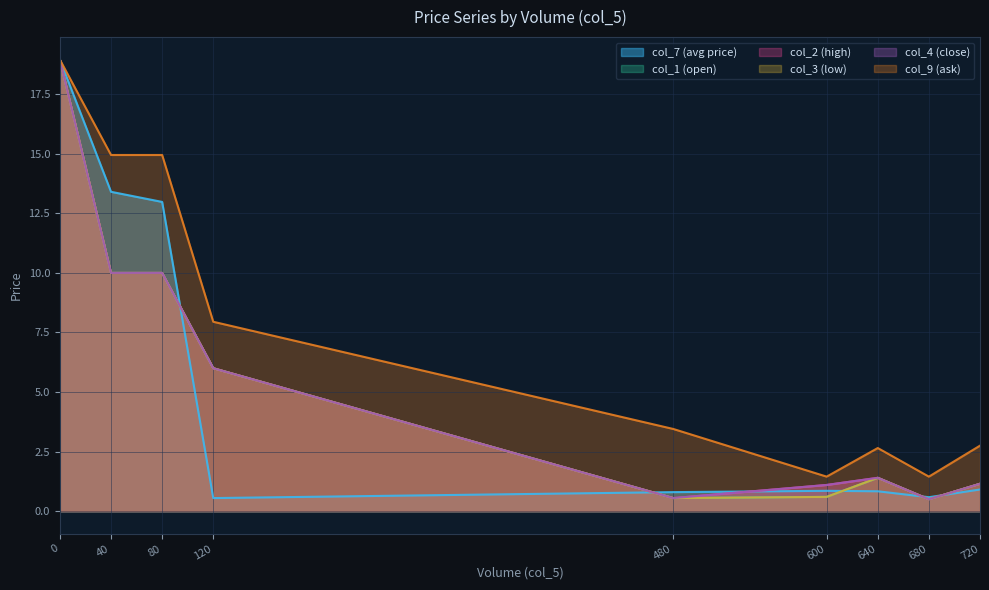

True or false: col_2 (high) has more than 0 interior local peaks.

True